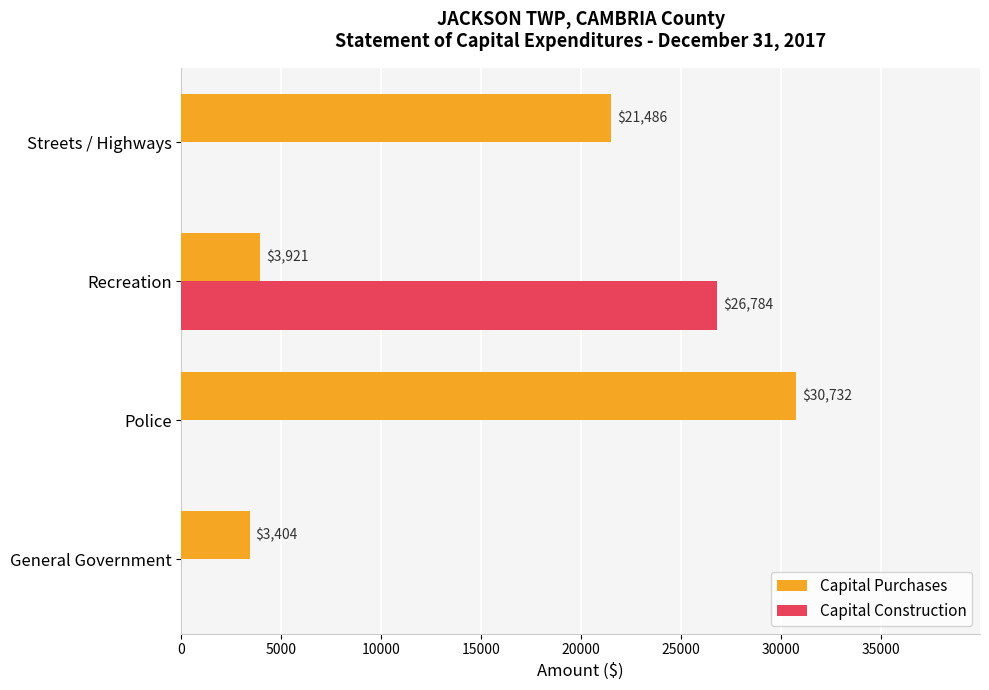

What are all the series names shown in the legend?

Capital Purchases, Capital Construction